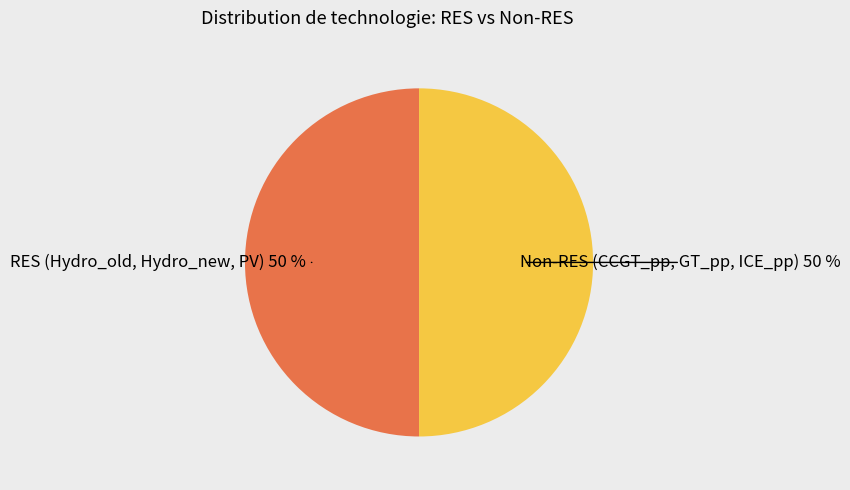

To the nearest percent, what portion does RES (Hydro_old, Hydro_new, PV) 50 % represent?

50%